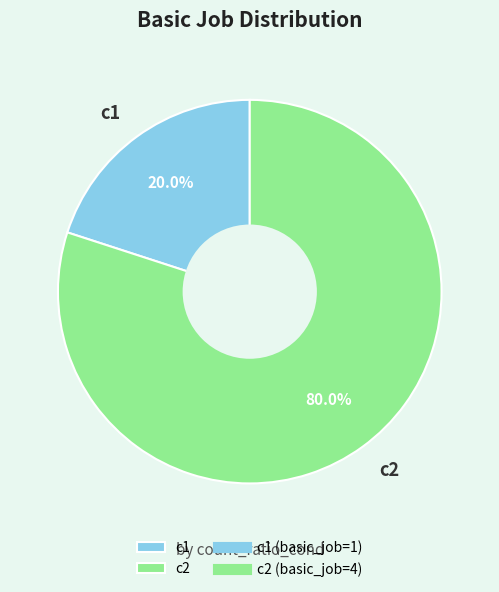

The c2 slice represents 80% of the pie. True or false?

True